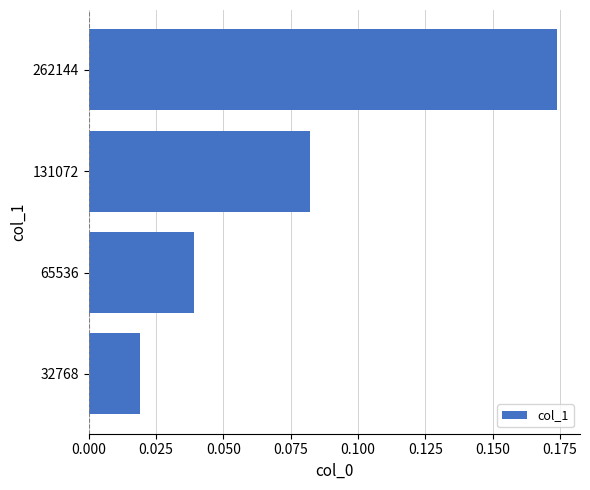

Which label corresponds to the largest value in the chart?

262144